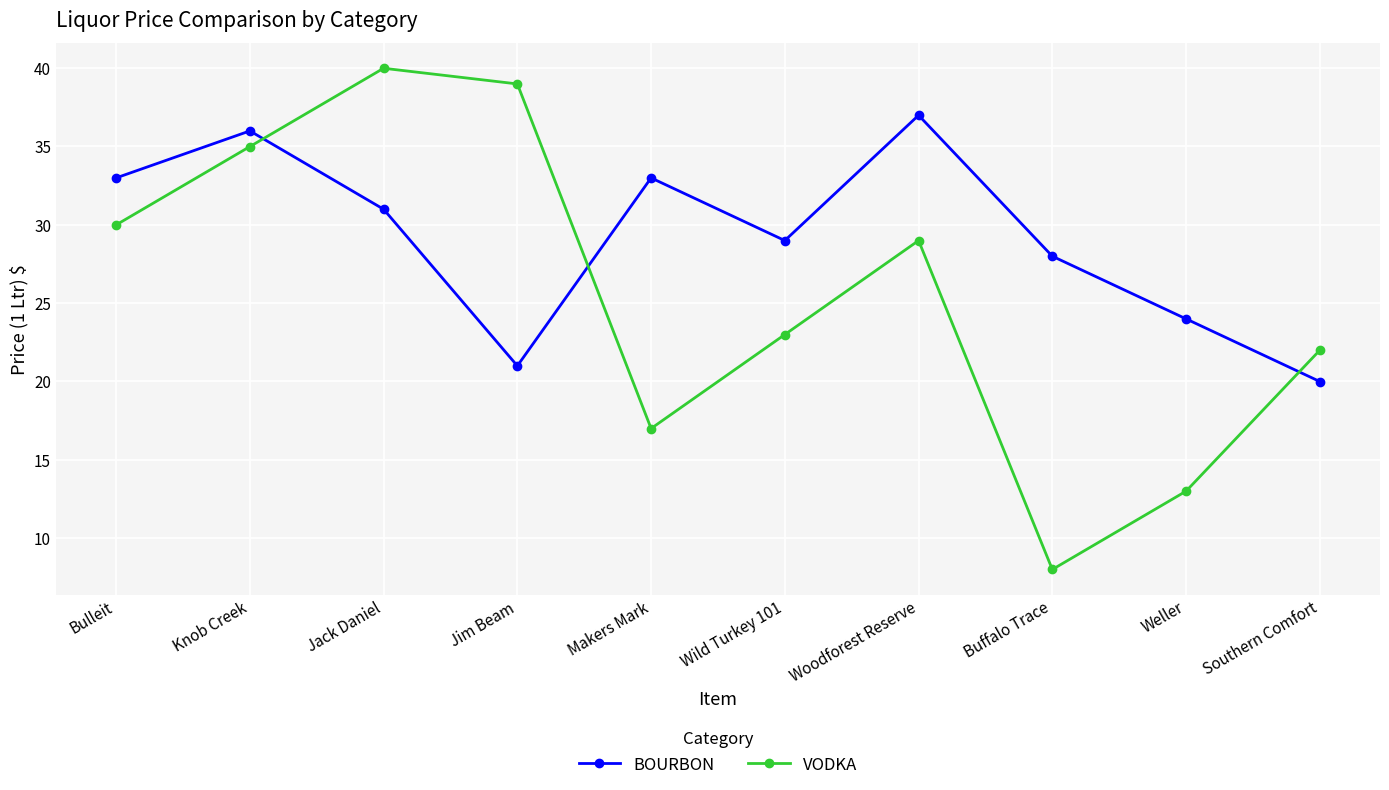

After their last crossing, which series has the higher values: BOURBON or VODKA?

VODKA